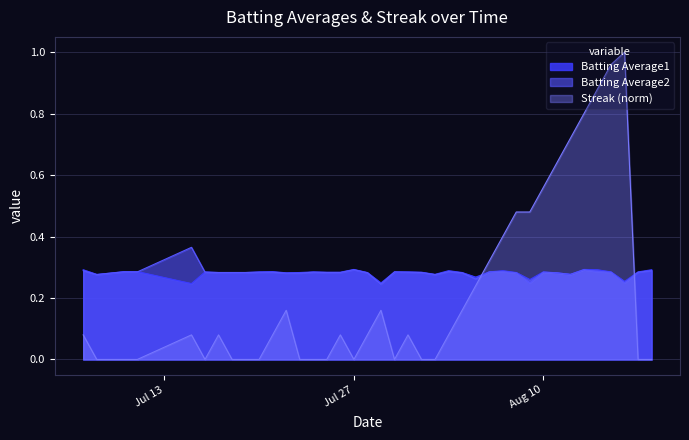

Rank the series by their maximum value, from highest to lowest.

Streak (norm), Batting Average2, Batting Average1